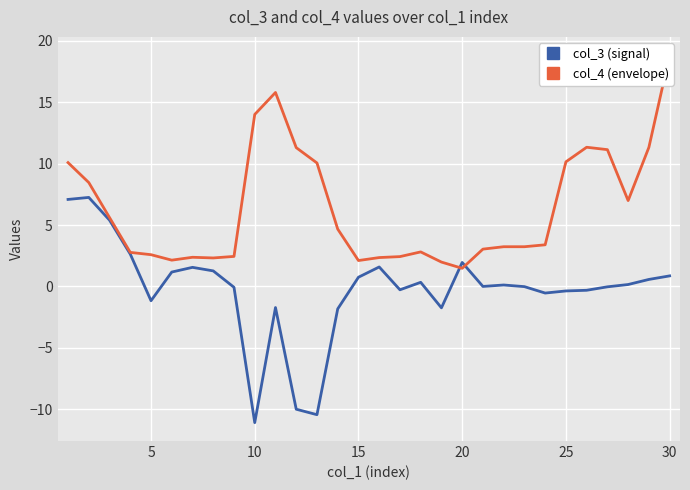

What is the lowest value of the col_3 (signal) series?

-11.1